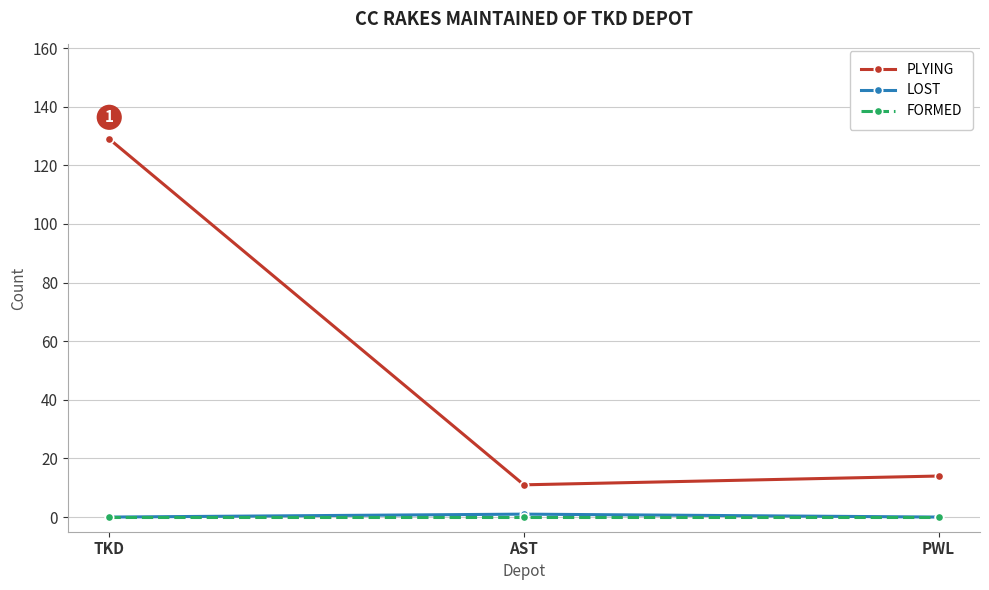

Reading left to right, extract all data points from this chart.

PLYING: 129	11	14
LOST: 0	1	0
FORMED: 0	0	0